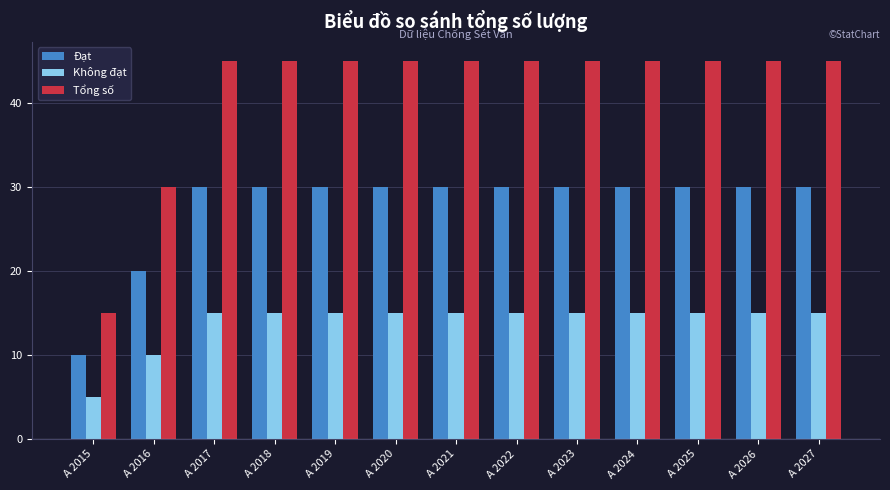

Which series has the largest total across all categories?

Tổng số